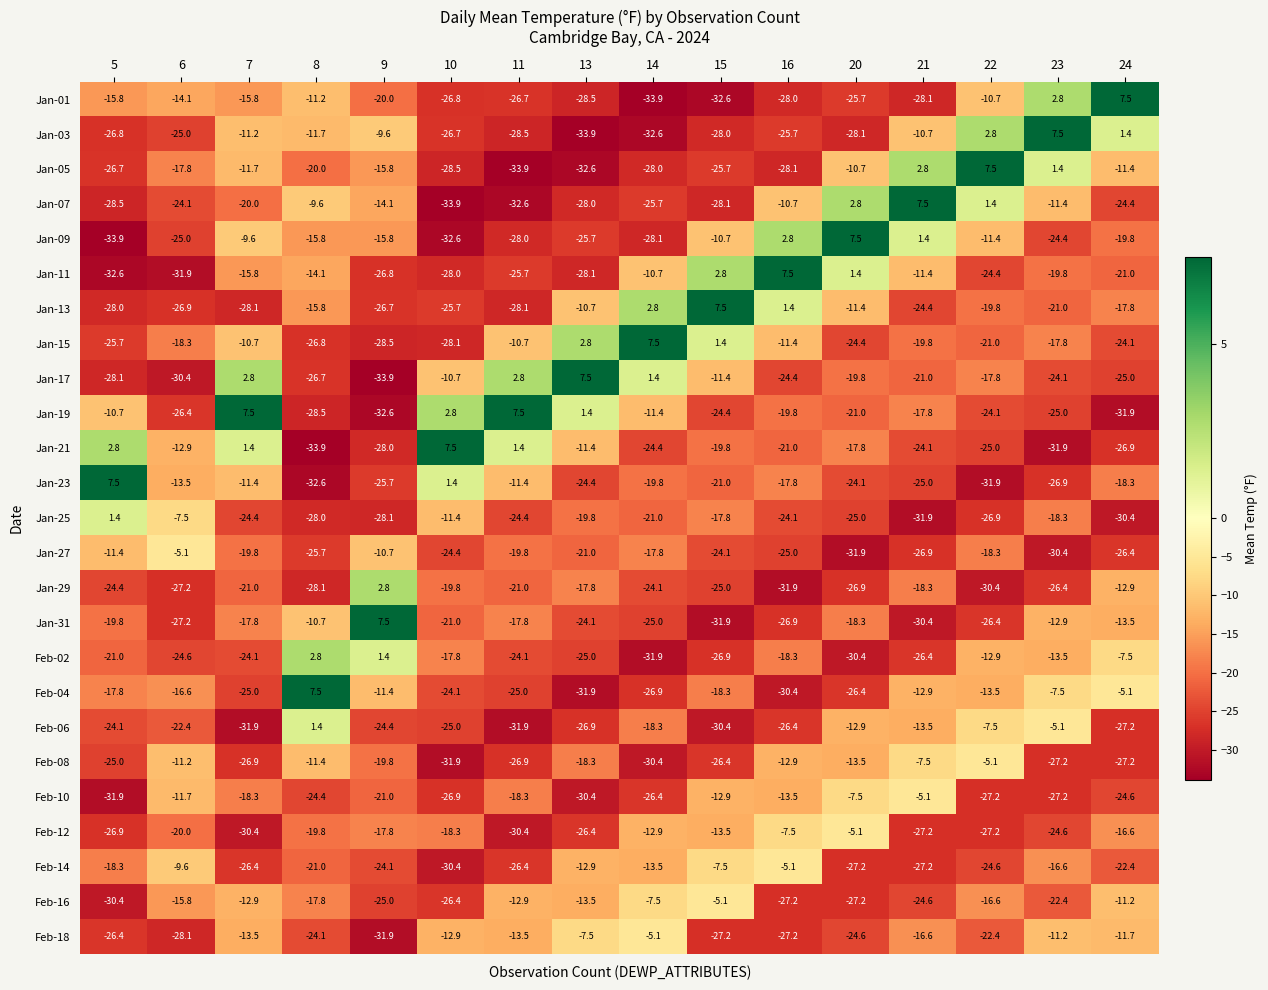

At which label does Jan-21 reach its minimum?

8